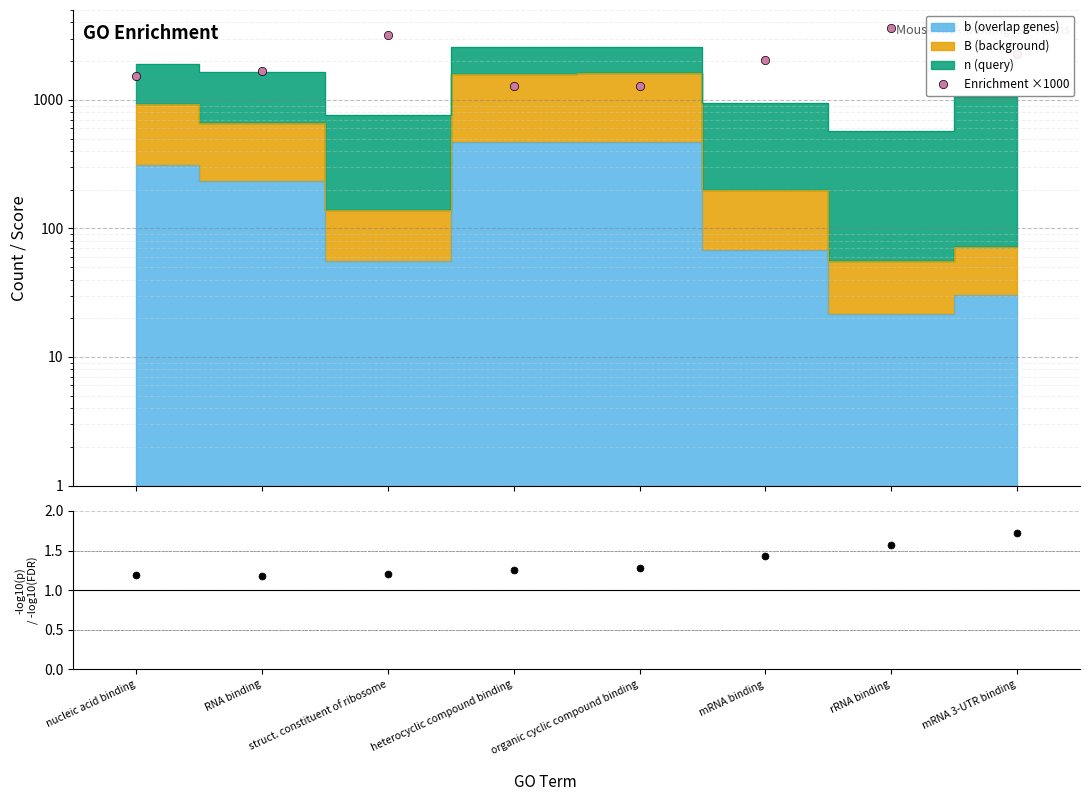

Between struct. constituent of ribosome and heterocyclic compound binding, which is larger?

struct. constituent of ribosome